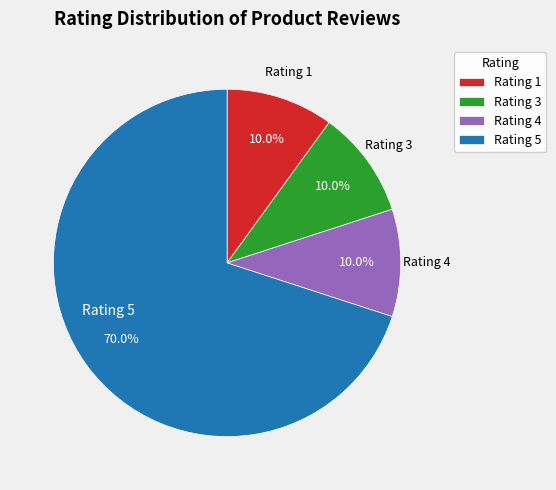

Which category accounts for the majority?

Rating 5